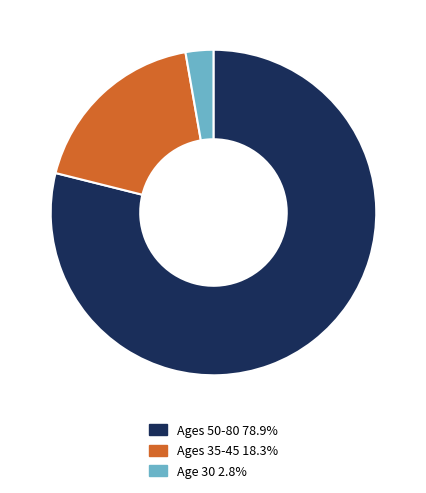

Is there a majority slice in this chart?

Yes